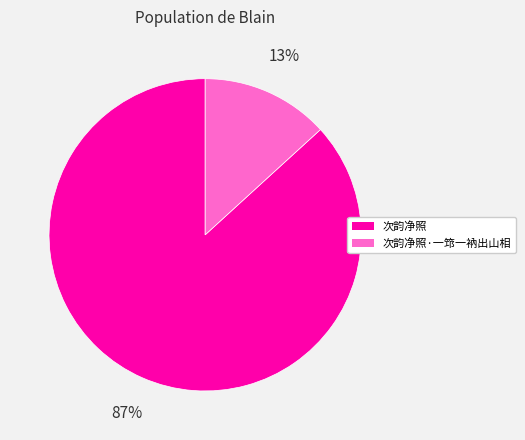

Does any single category account for the majority?

Yes